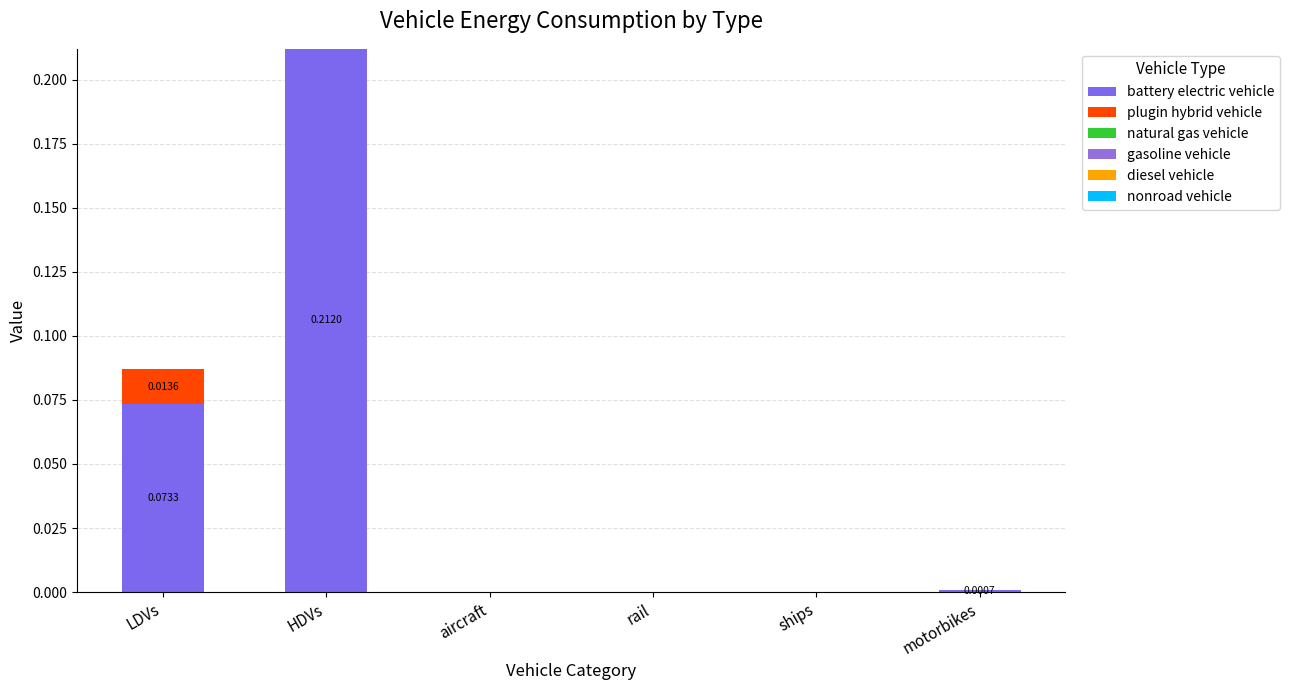

Does the chart contain stacked bars?

Yes